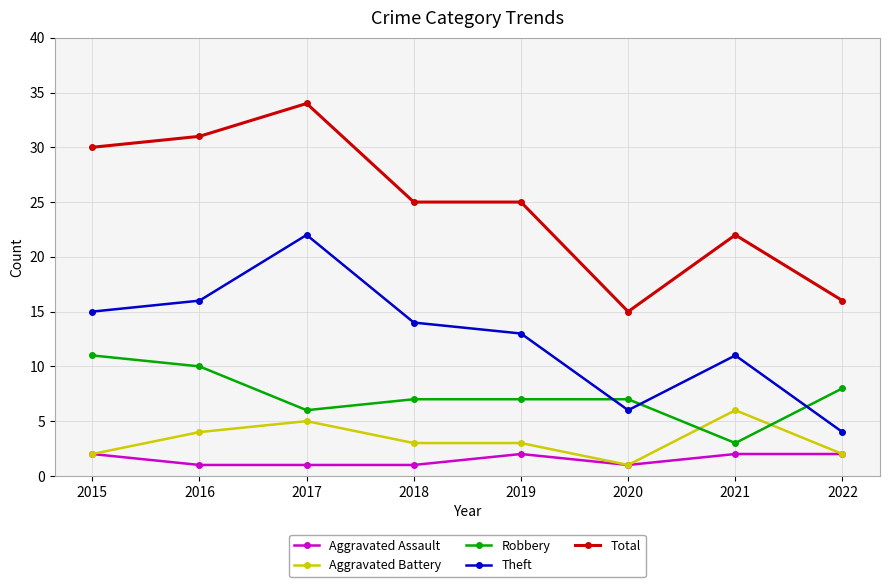

Rank the series by their maximum value, from lowest to highest.

Aggravated Assault, Aggravated Battery, Robbery, Theft, Total